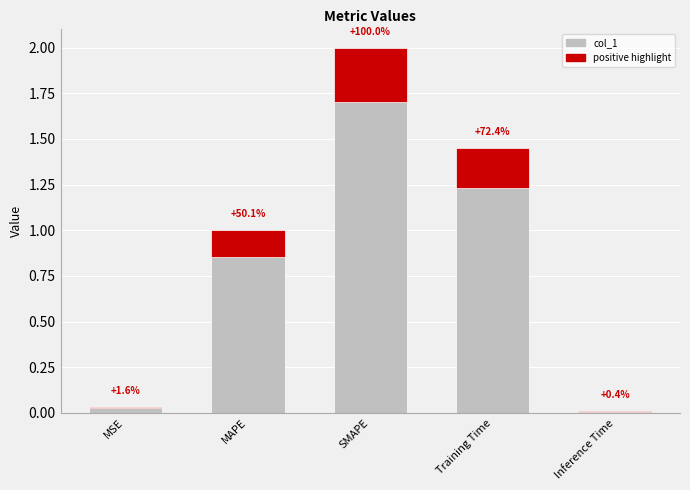

List the labels in order of value, smallest first.

Inference Time, MSE, MAPE, Training Time, SMAPE